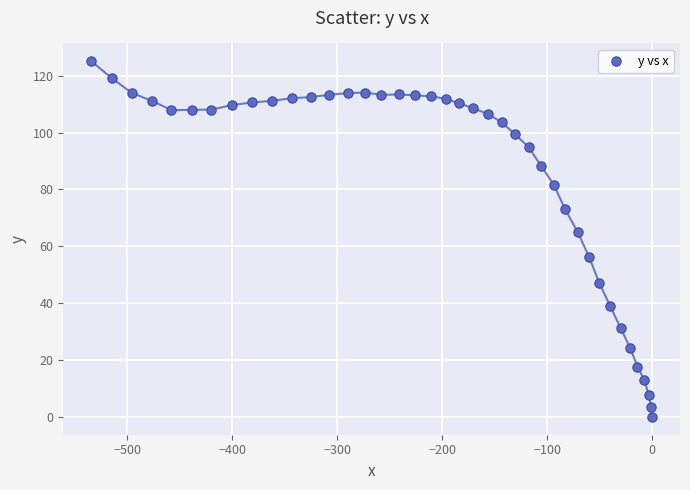

What is the range of Y values (max minus min)?

125.1